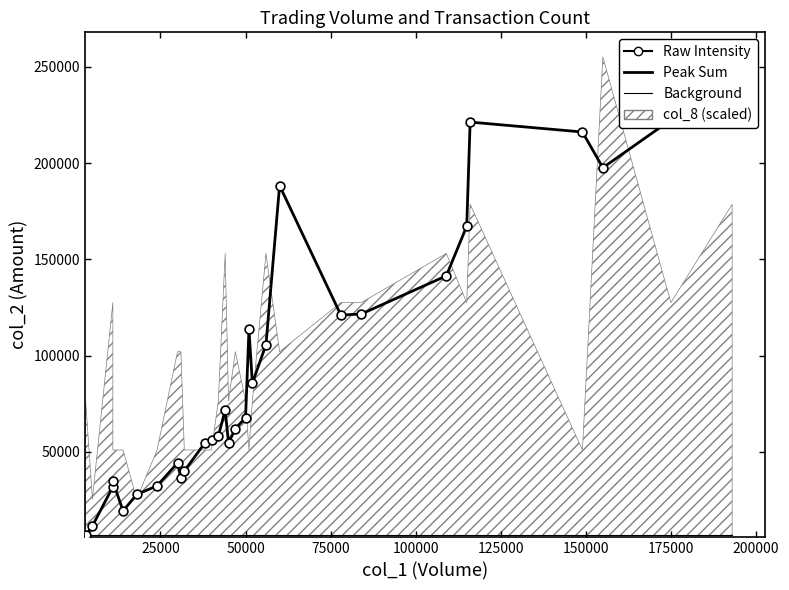

At how many categories does at least one series exceed 87463?

12